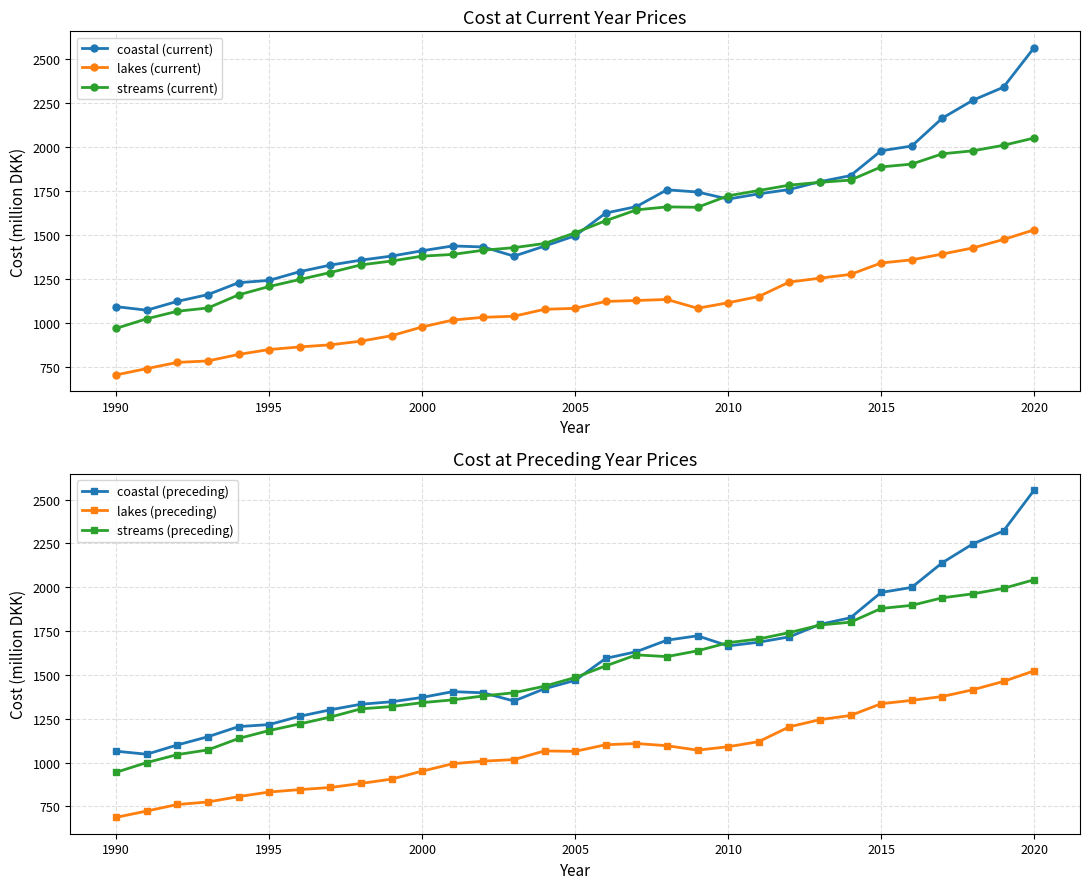

Read the lakes (current) value at 2005.

1083.2